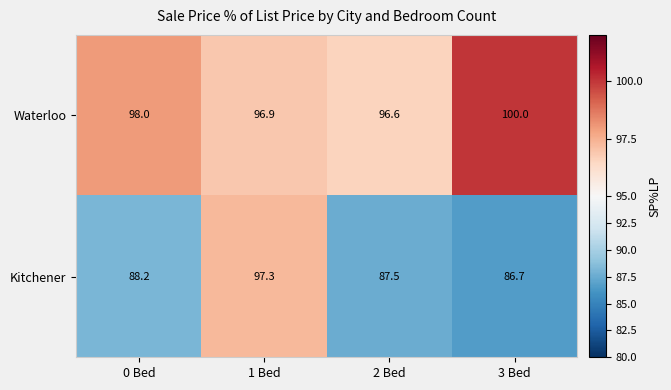

List the series in order of their peak value, highest first.

Waterloo, Kitchener